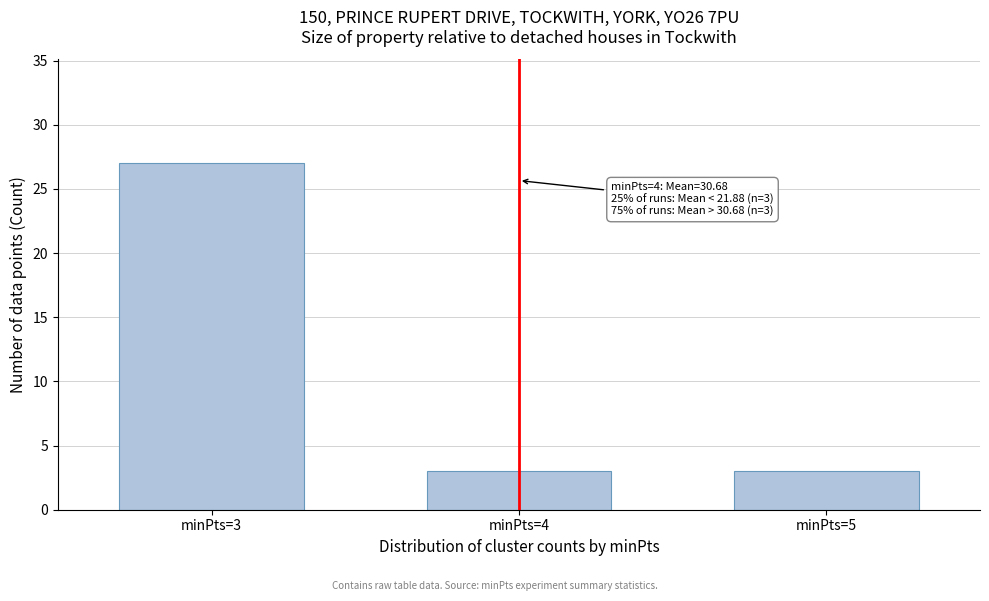

Reading left to right, extract all data points from this chart.

27	3	3